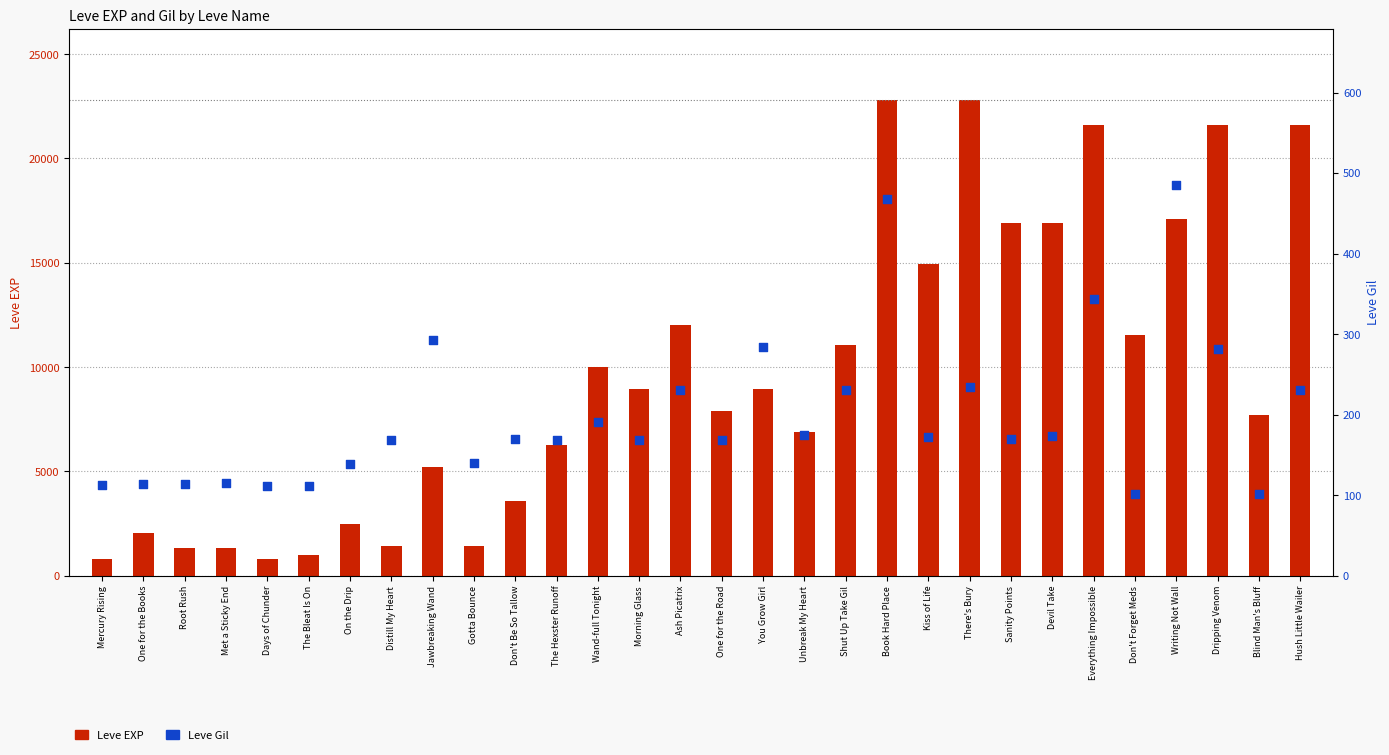

At how many categories does at least one series exceed 7425?

17